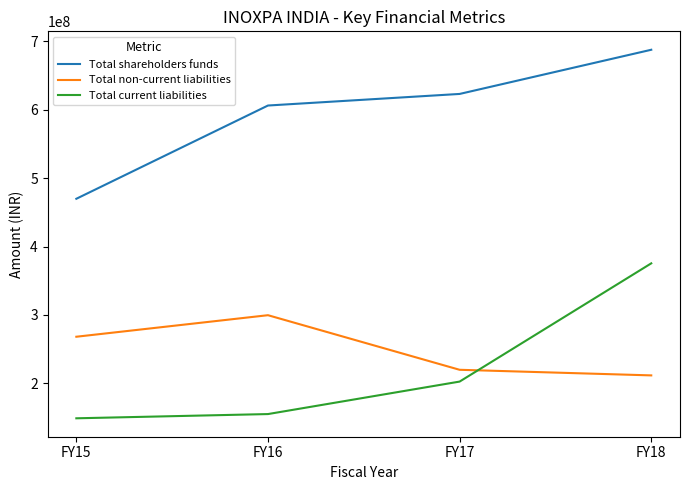

Which label corresponds to the largest value in the chart?

FY18